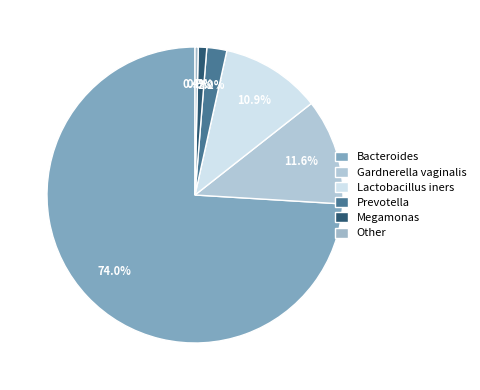

Which has a higher value, Megamonas or Other?

Megamonas